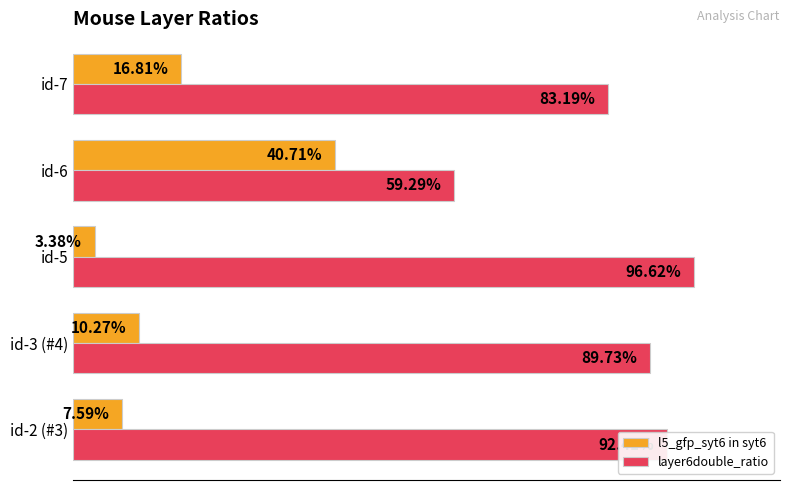

Reading left to right, transcribe all the data shown in this chart.

l5_gfp_syt6 in syt6: 0.1	0.1	0.0	0.4	0.2
layer6double_ratio: 0.9	0.9	1.0	0.6	0.8